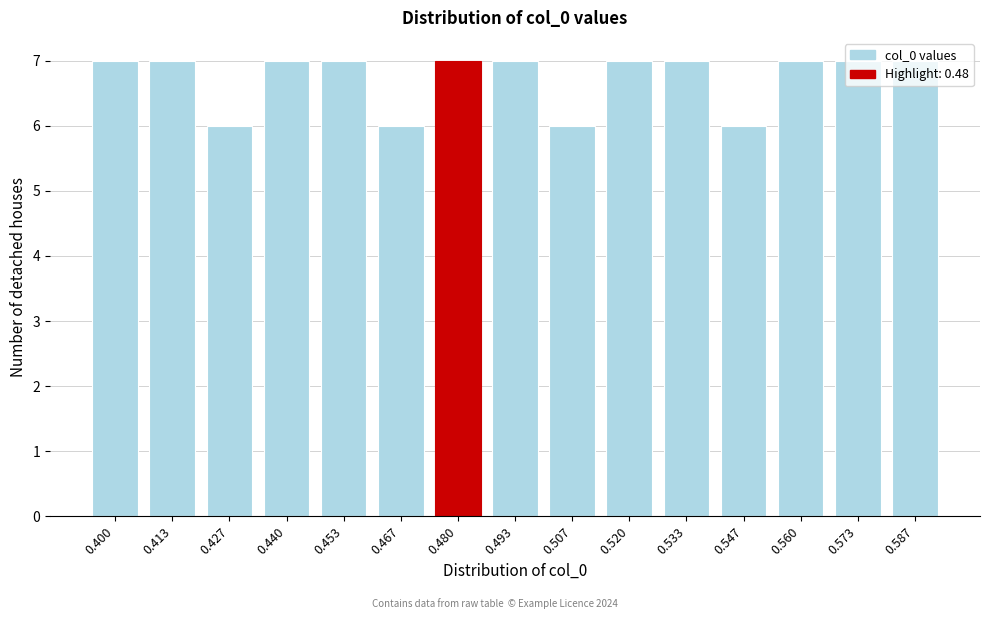

What is the value of the 2nd bar from the left?

7